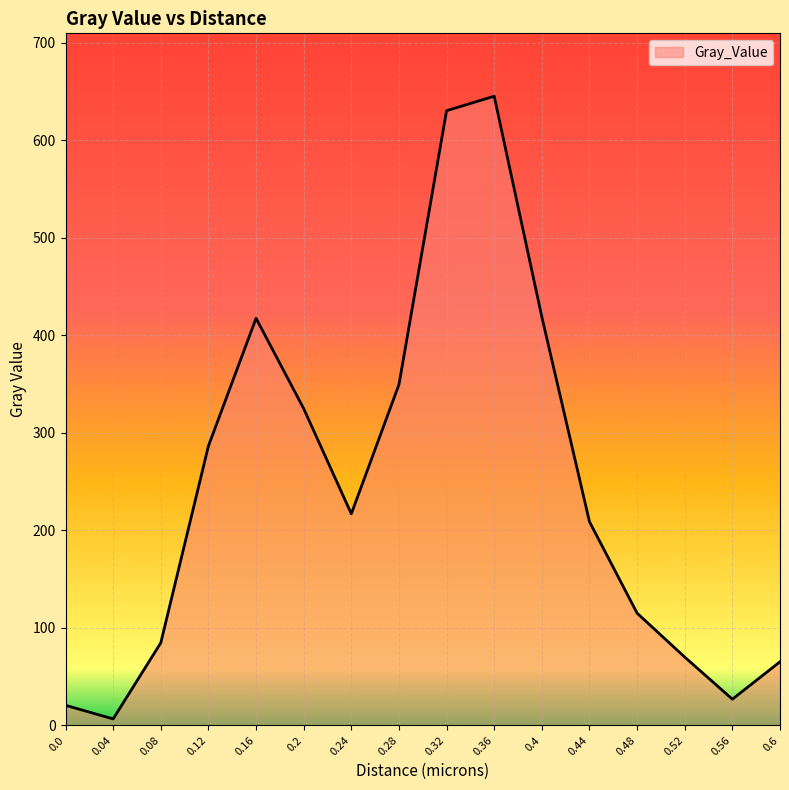

What is the maximum value shown in the chart?

645.3